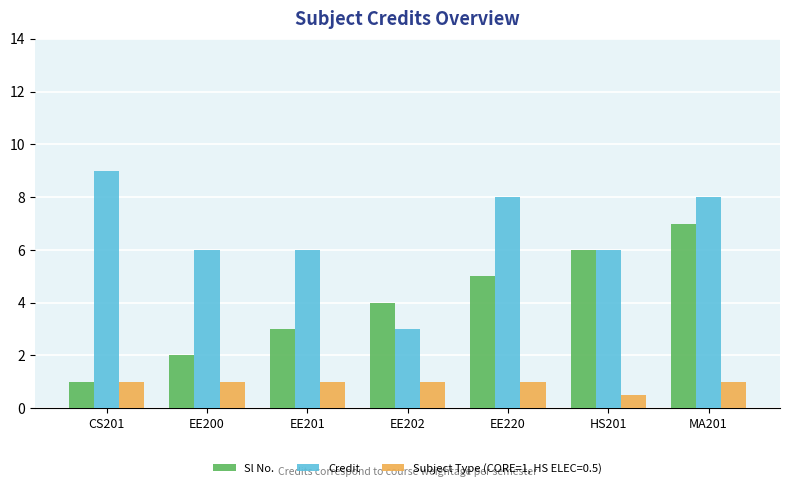

At which label is Sl No. closest to 4?

EE202